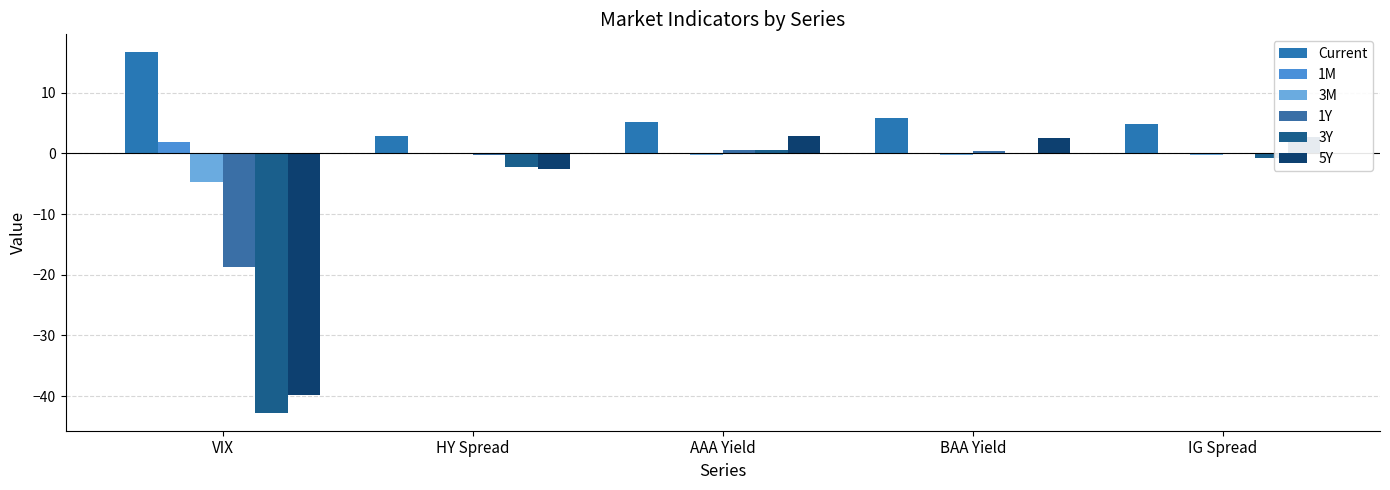

The 3M series shows 0.0 at HY Spread. True or false?

True